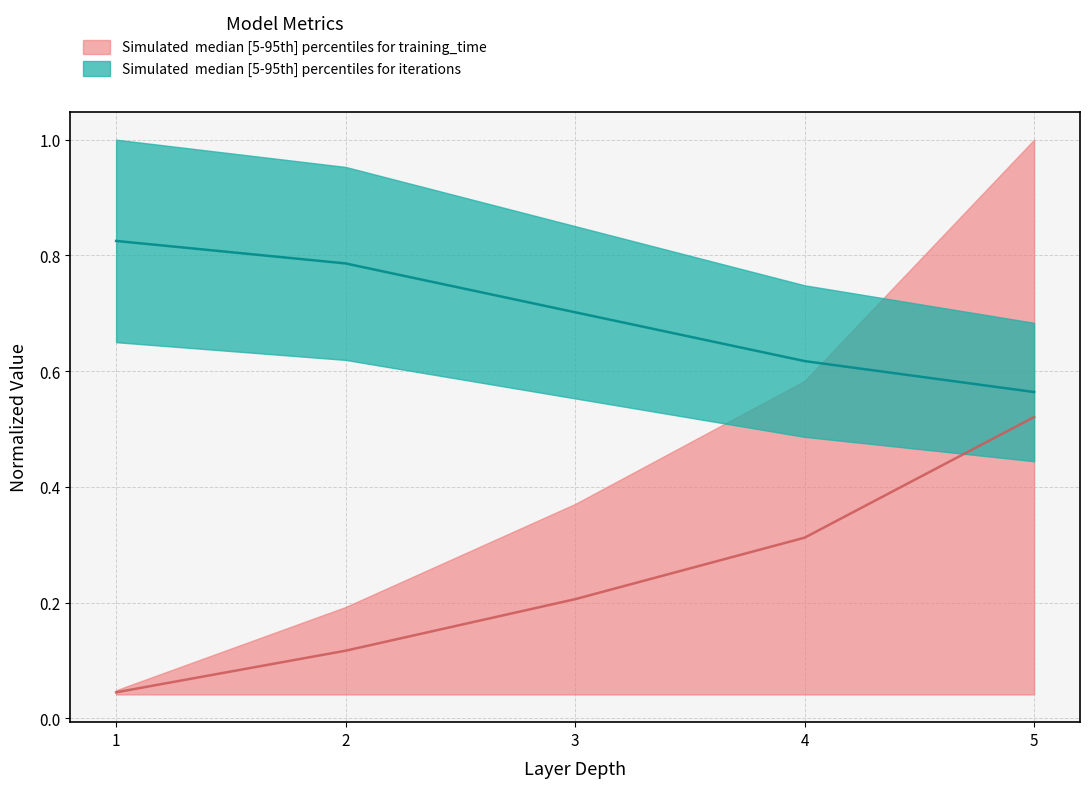

Reading left to right, list all the values displayed in this chart.

training_time: 1=0.0	2=0.1	3=0.2	4=0.3	5=0.5
iterations: 1=0.8	2=0.8	3=0.7	4=0.6	5=0.6